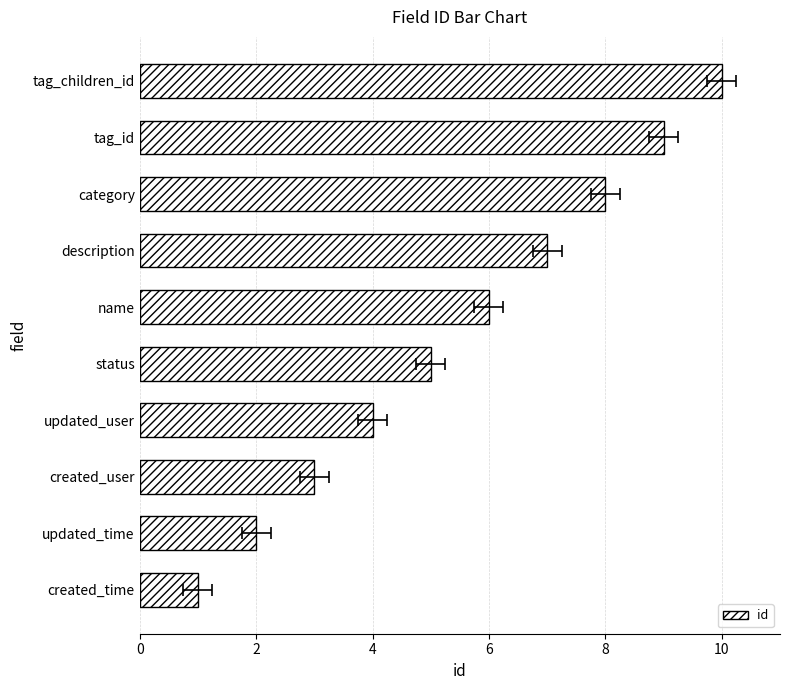

How many series are shown in this chart?

1